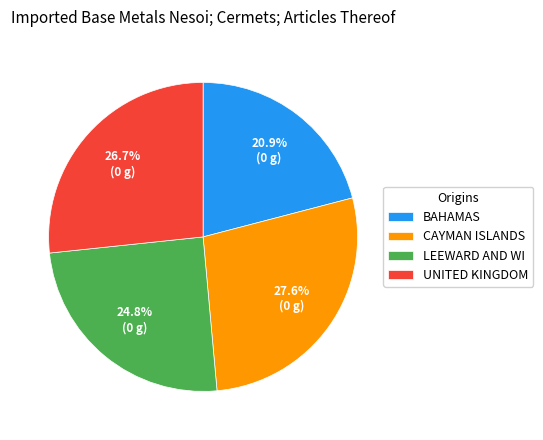

Which category has the biggest portion of the pie?

CAYMAN ISLANDS